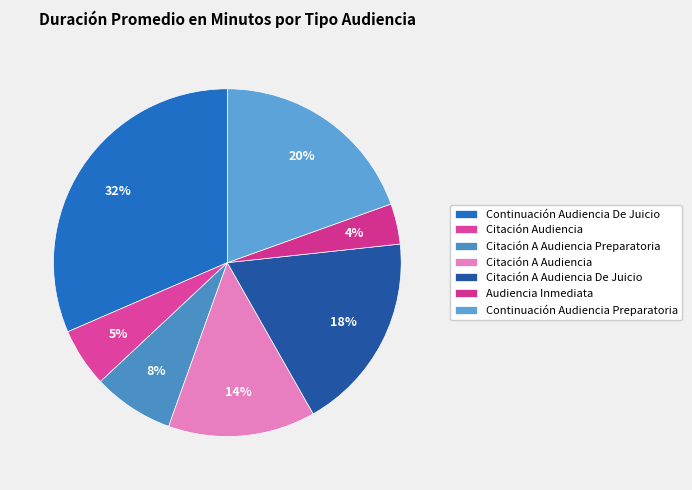

Does Continuación Audiencia Preparatoria account for over 50% of the chart?

No